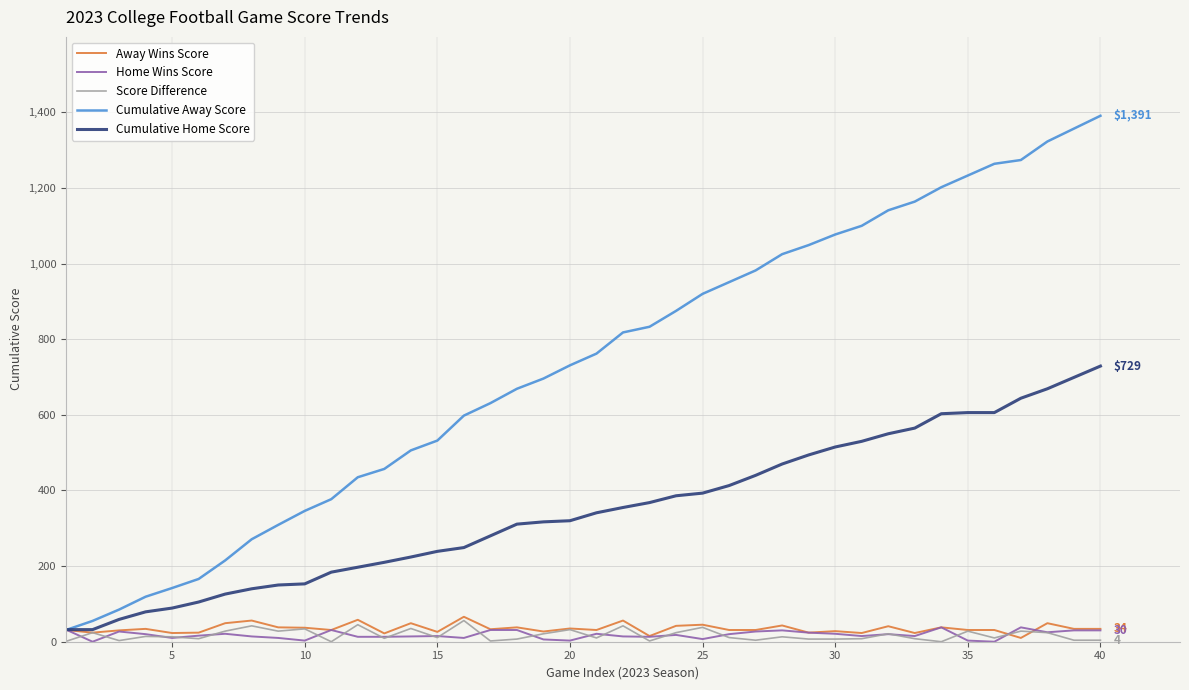

Which series has the largest total across all categories?

Cumulative Away Score